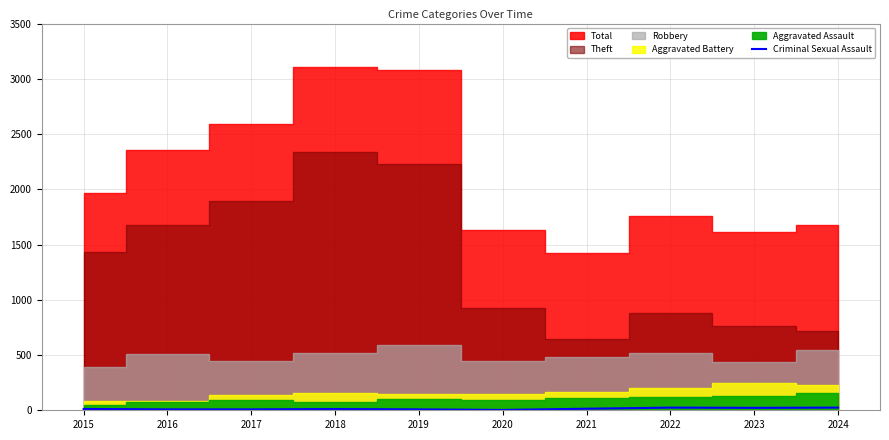

True or false: the data has more than 1 interior local peaks.

True